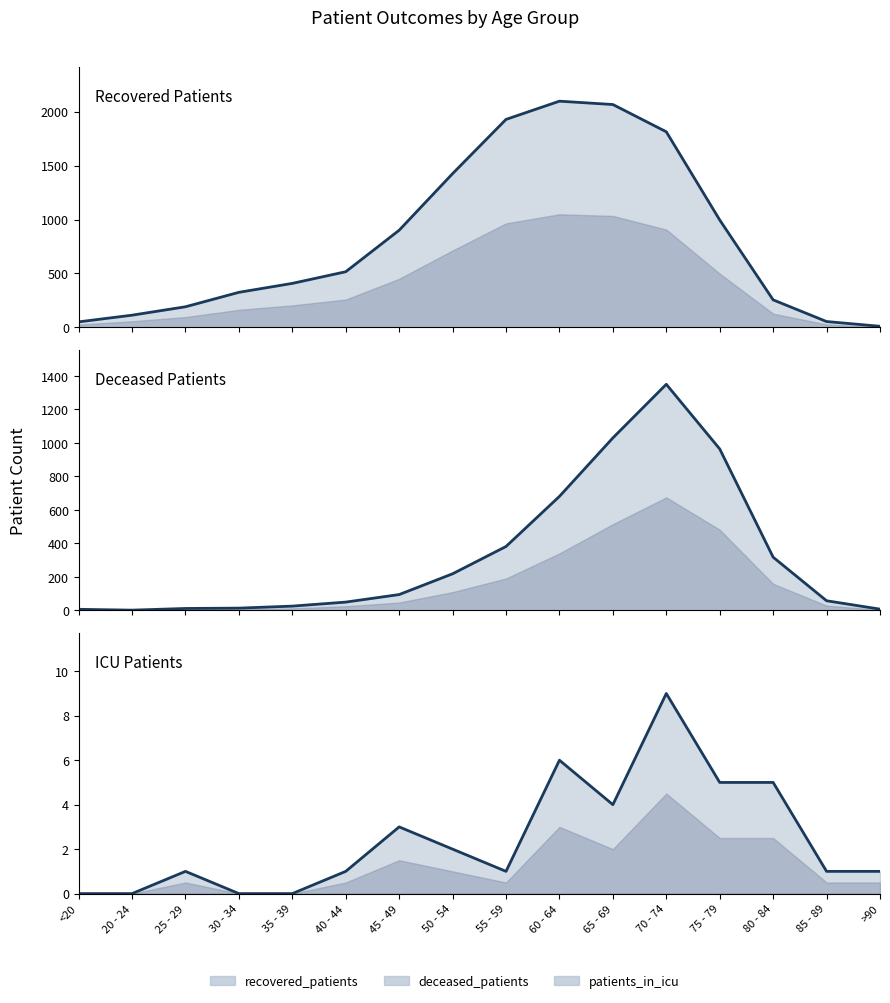

What is the difference between the maximum and minimum values in the deceased_patients series?

1348